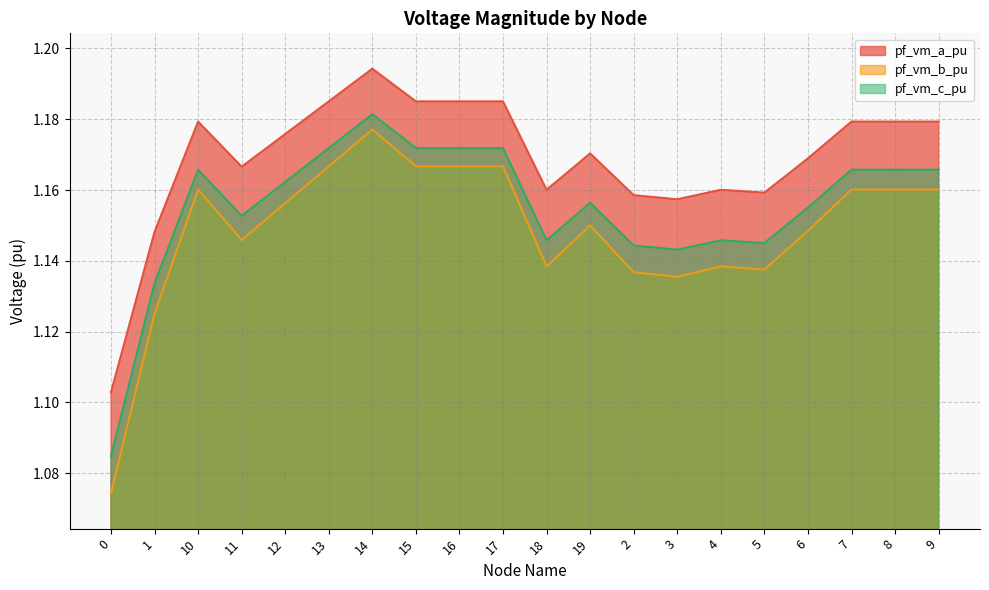

True or false: pf_vm_a_pu and pf_vm_c_pu cross at least once.

False